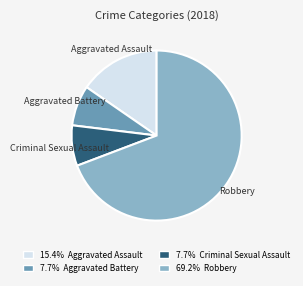

Does any single category account for the majority?

Yes